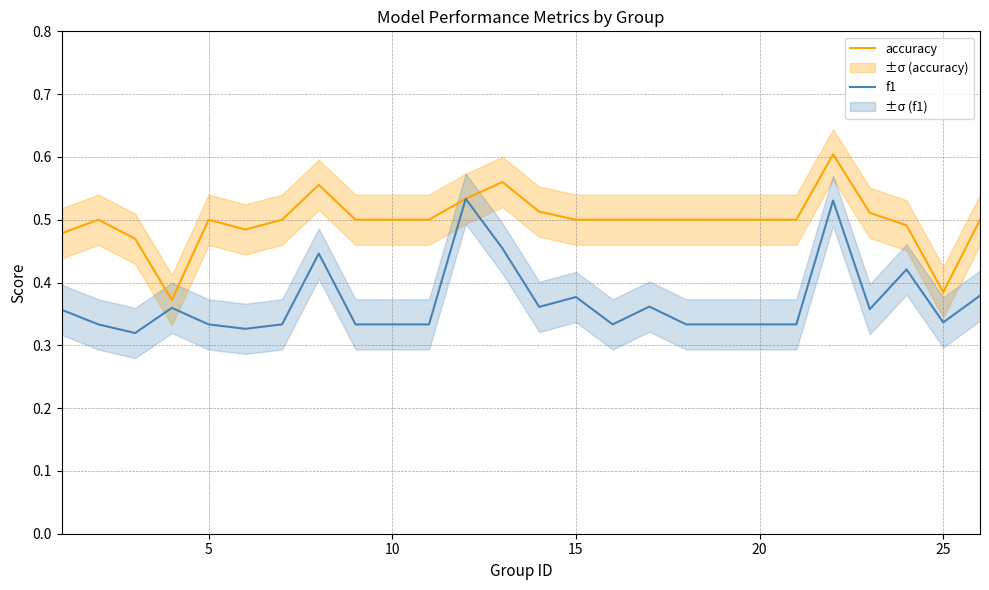

The accuracy series shows 0.8 at 5. True or false?

False